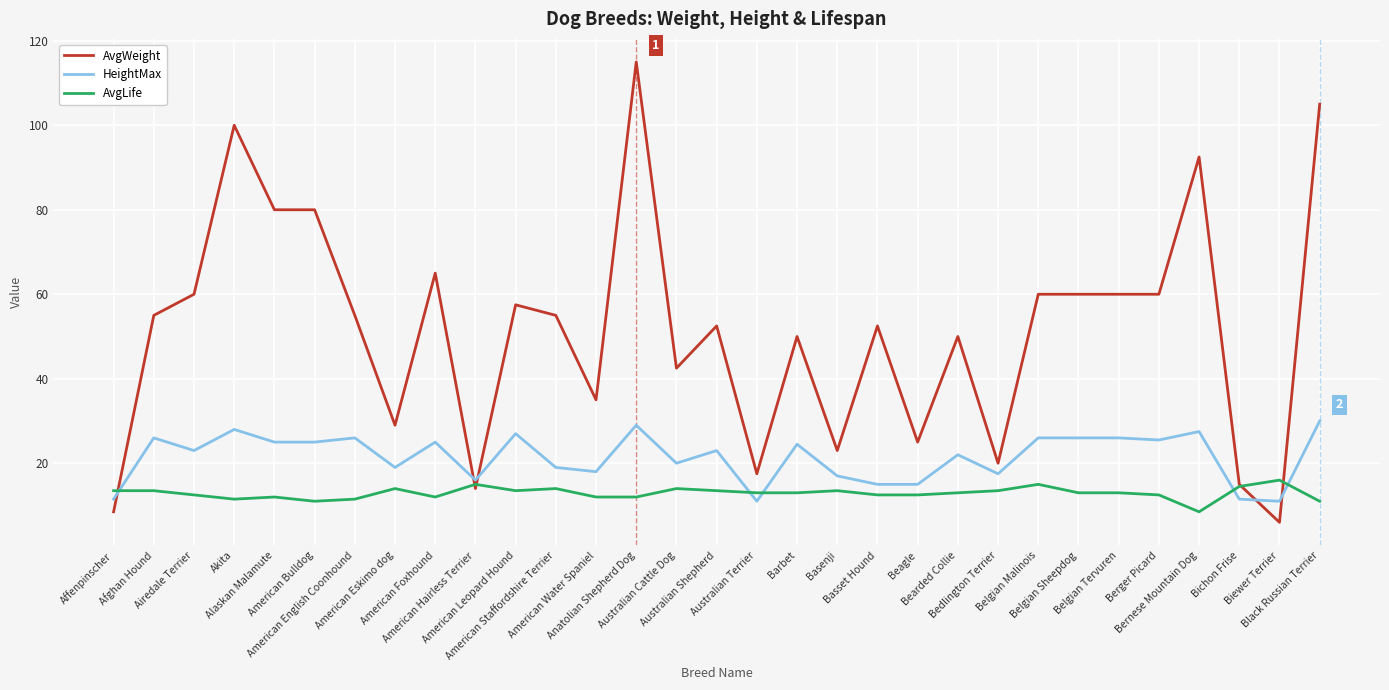

The value of HeightMax at Biewer Terrier is 11.0. True or false?

True